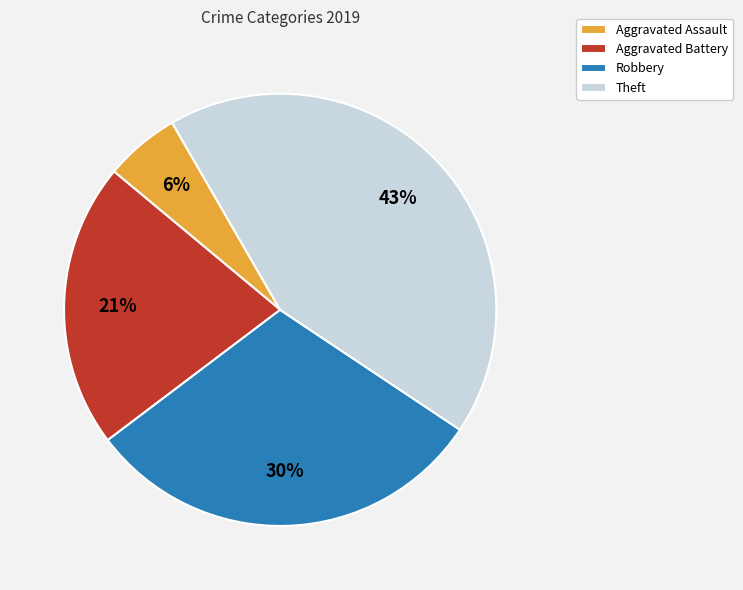

To the nearest percent, what percentage of the pie is Aggravated Battery?

21%